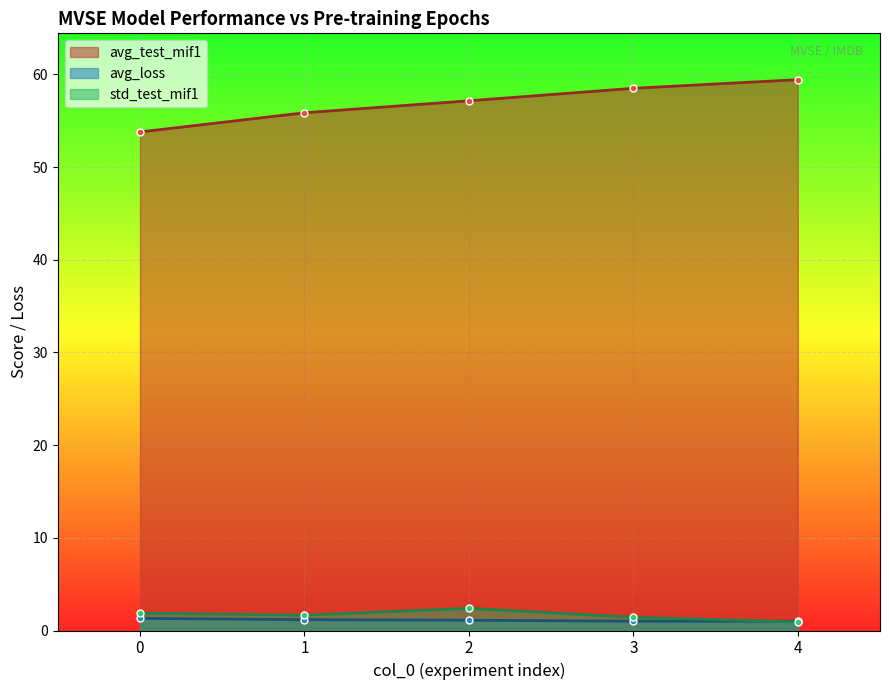

Which series changed the most between 2 and 3?

avg_test_mif1